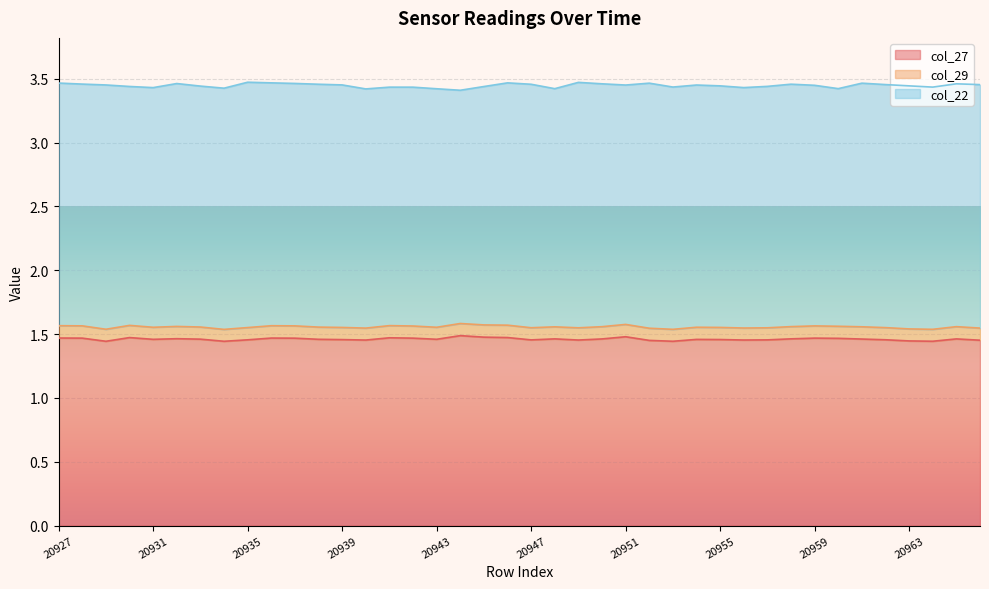

Does the chart display data point markers on the line(s)?

No